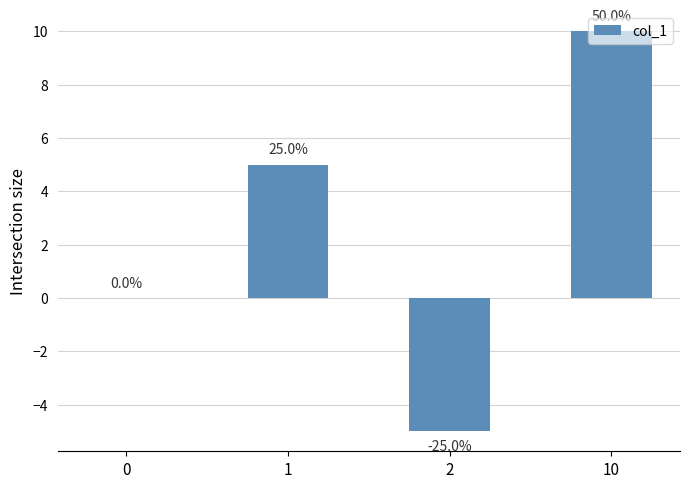

List the labels in order of value, smallest first.

2, 0, 1, 10